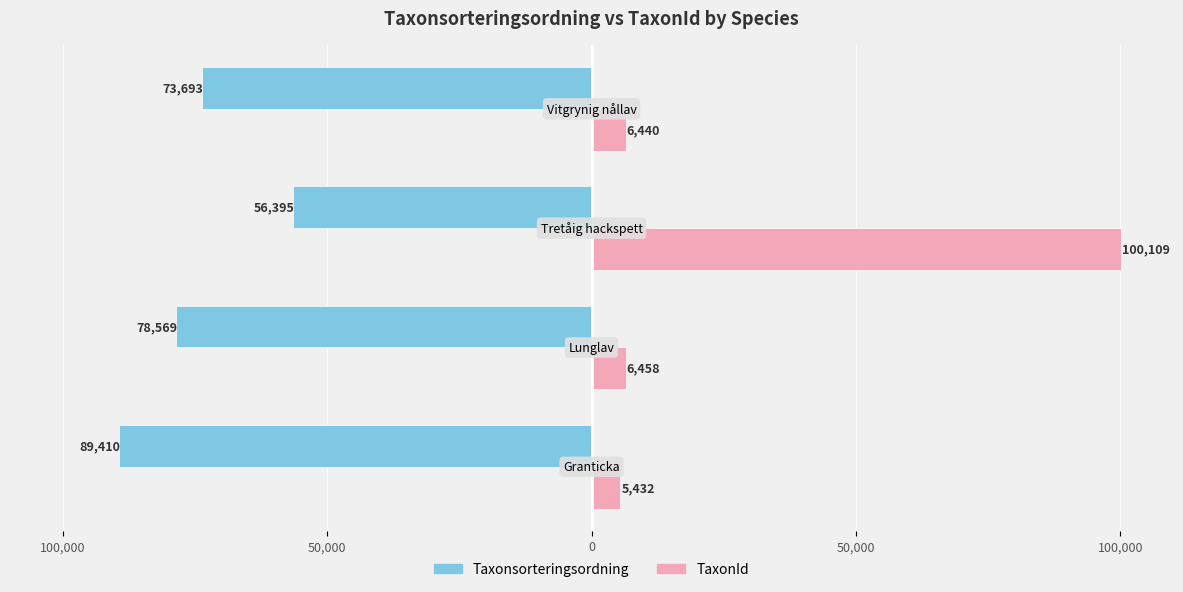

What are all the series names shown in the legend?

Taxonsorteringsordning, TaxonId